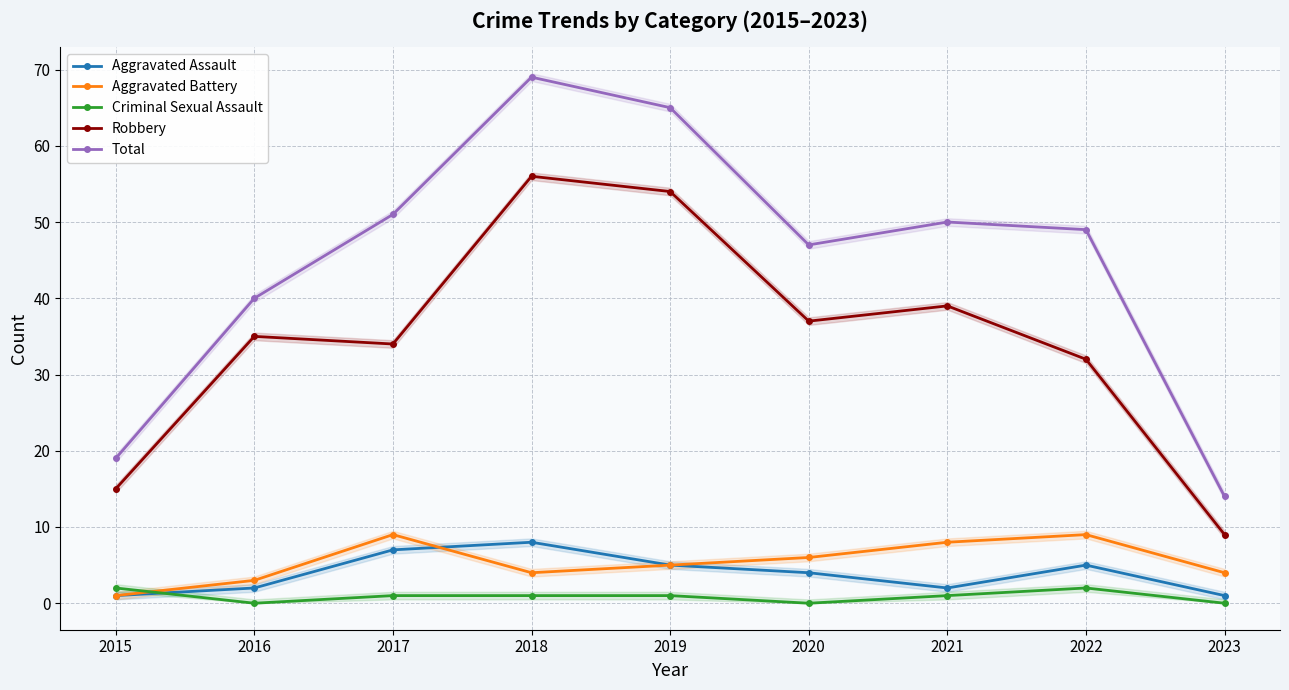

What is the spread (max minus min) of values at 2023?

14